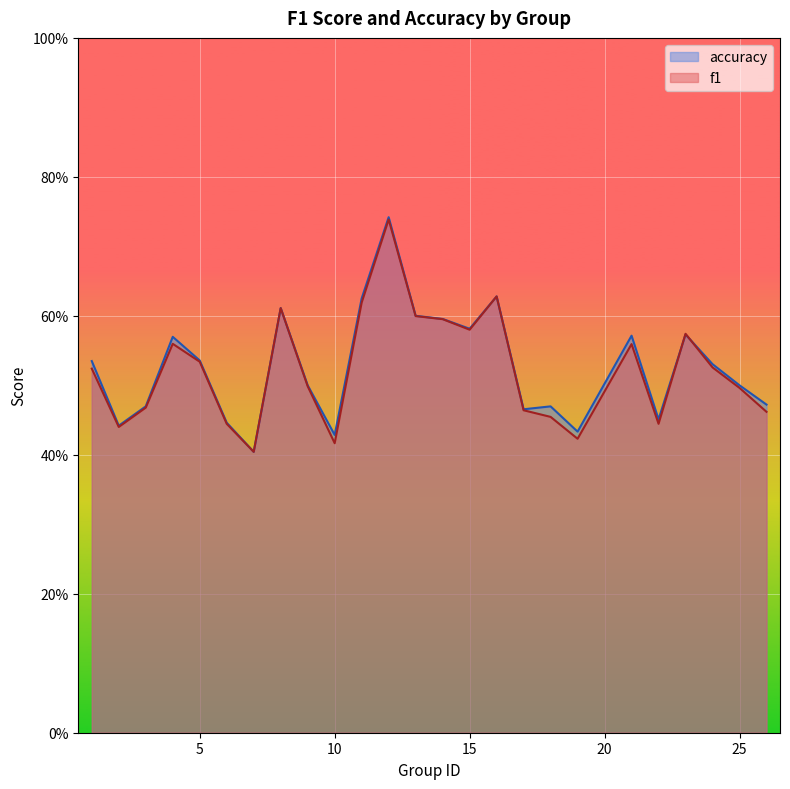

Reading left to right, list all the values displayed in this chart.

f1: 1=0.5	2=0.4	3=0.5	4=0.6	5=0.5	6=0.4	7=0.4	8=0.6	9=0.5	10=0.4	11=0.6	12=0.7	13=0.6	14=0.6	15=0.6	16=0.6	17=0.5	18=0.5	19=0.4	21=0.6	22=0.4	23=0.6	24=0.5	25=0.5	26=0.5
accuracy: 1=0.5	2=0.4	3=0.5	4=0.6	5=0.5	6=0.4	7=0.4	8=0.6	9=0.5	10=0.4	11=0.6	12=0.7	13=0.6	14=0.6	15=0.6	16=0.6	17=0.5	18=0.5	19=0.4	21=0.6	22=0.5	23=0.6	24=0.5	25=0.5	26=0.5